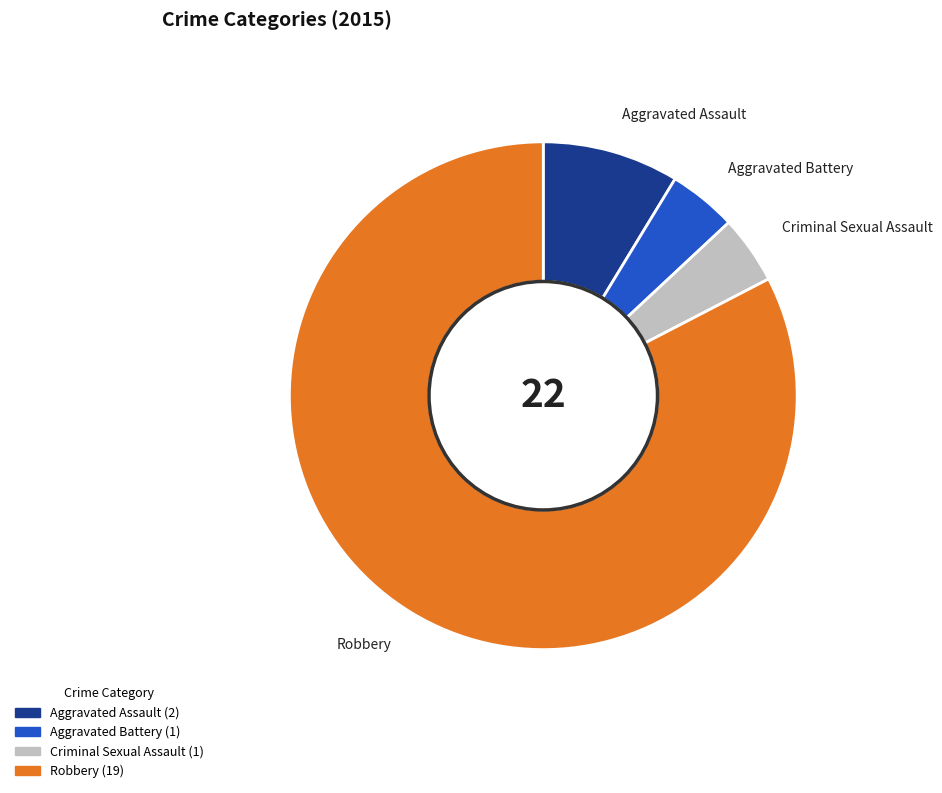

Is there any slice that represents more than half of the pie?

Yes